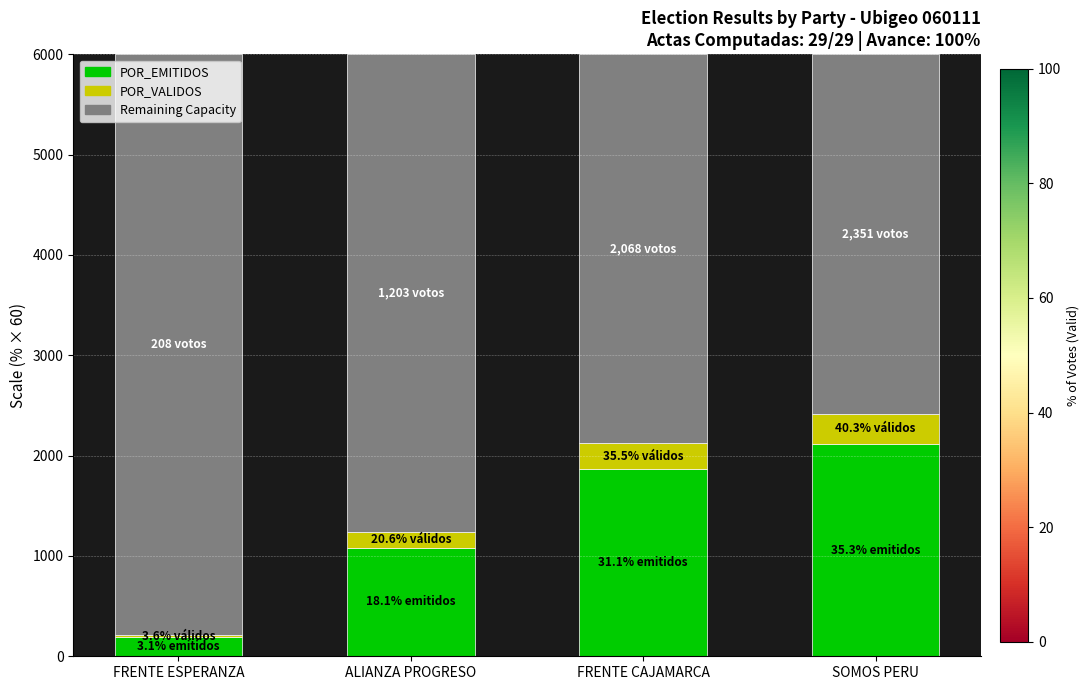

What is the total value across all series at FRENTE CAJAMARCA?

6000.0